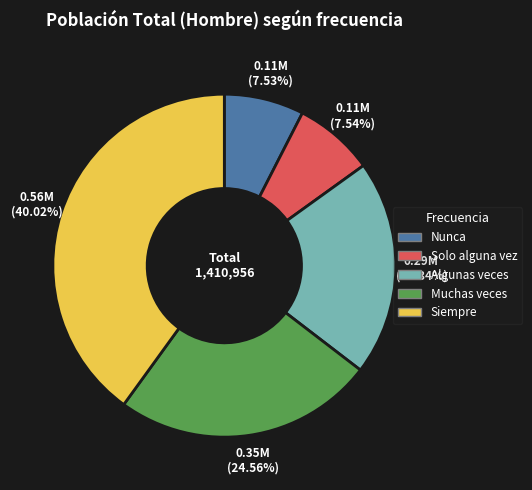

To the nearest percent, what is the difference between the largest and smallest slice percentages?

32%